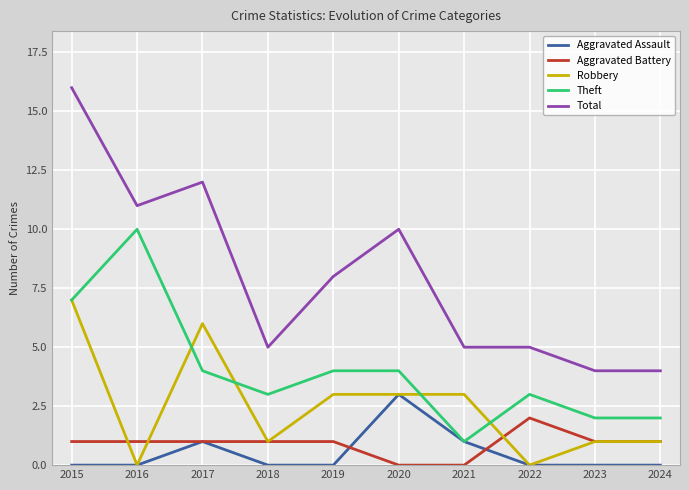

Which label corresponds to the largest value in the chart?

2015